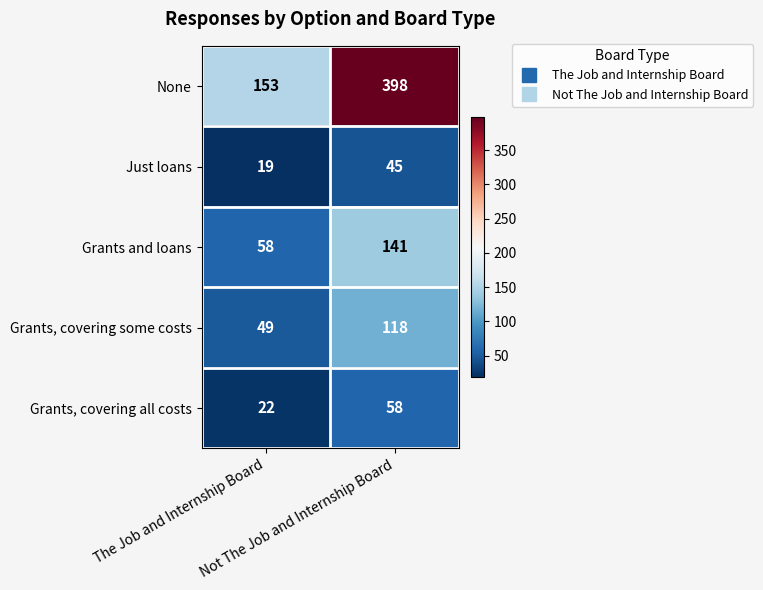

Which series has the largest total across all categories?

None